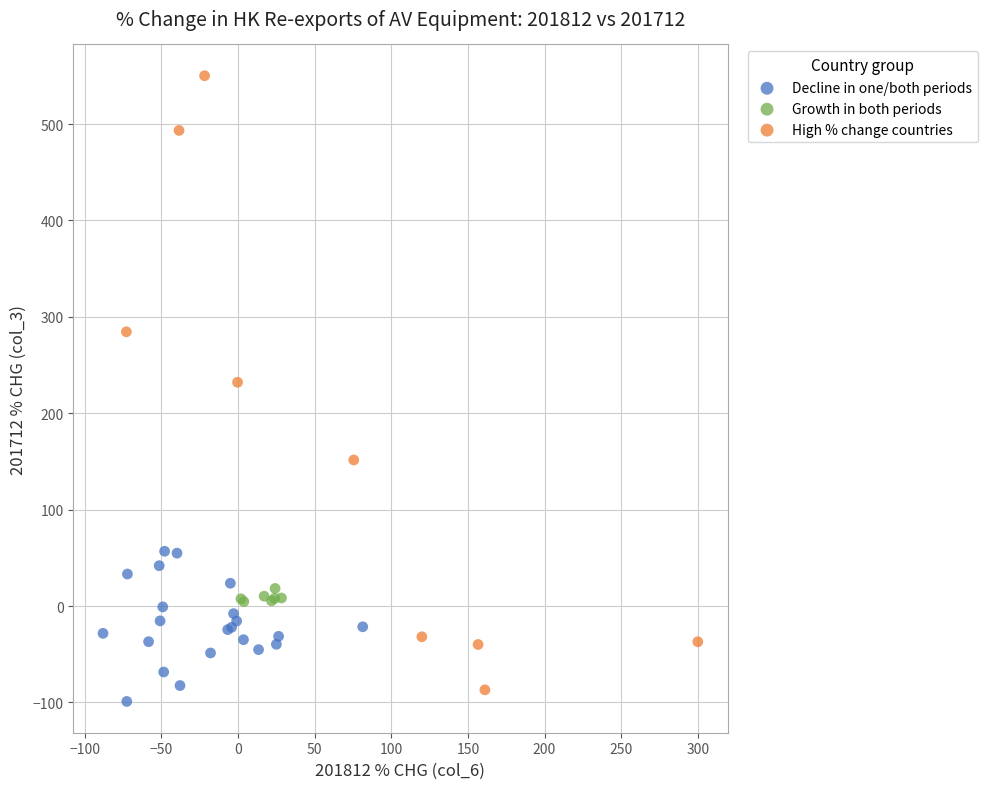

Which series reaches the minimum Y coordinate?

Decline in one/both periods